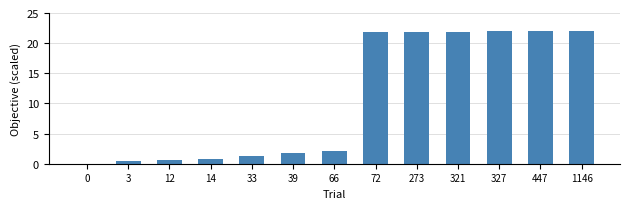

How many data points does each series have?

13